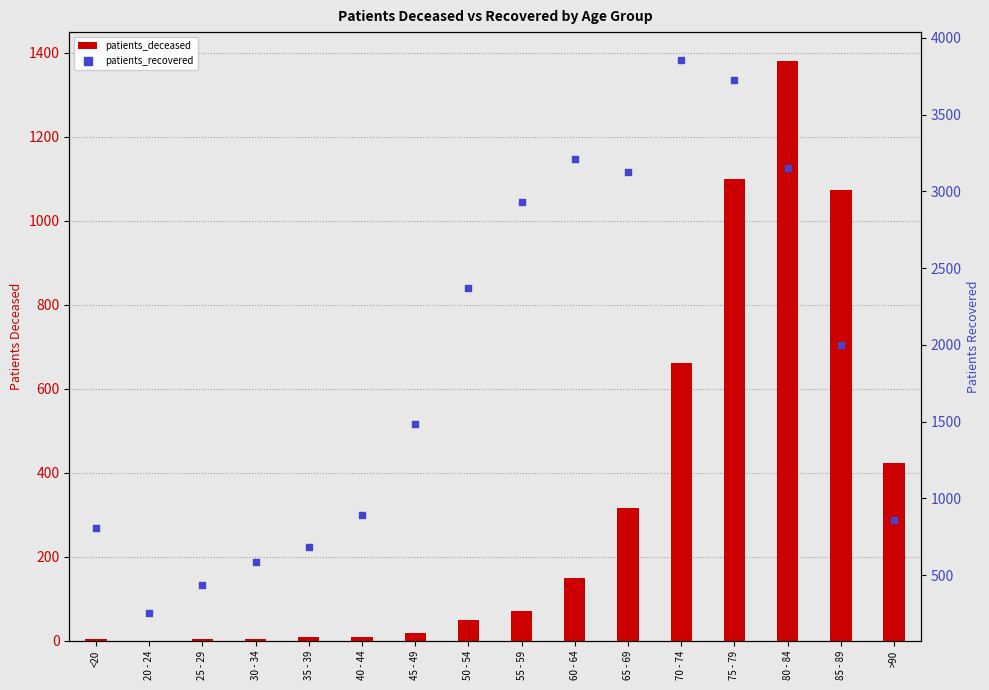

What is the total value across all series at 25 - 29?

441